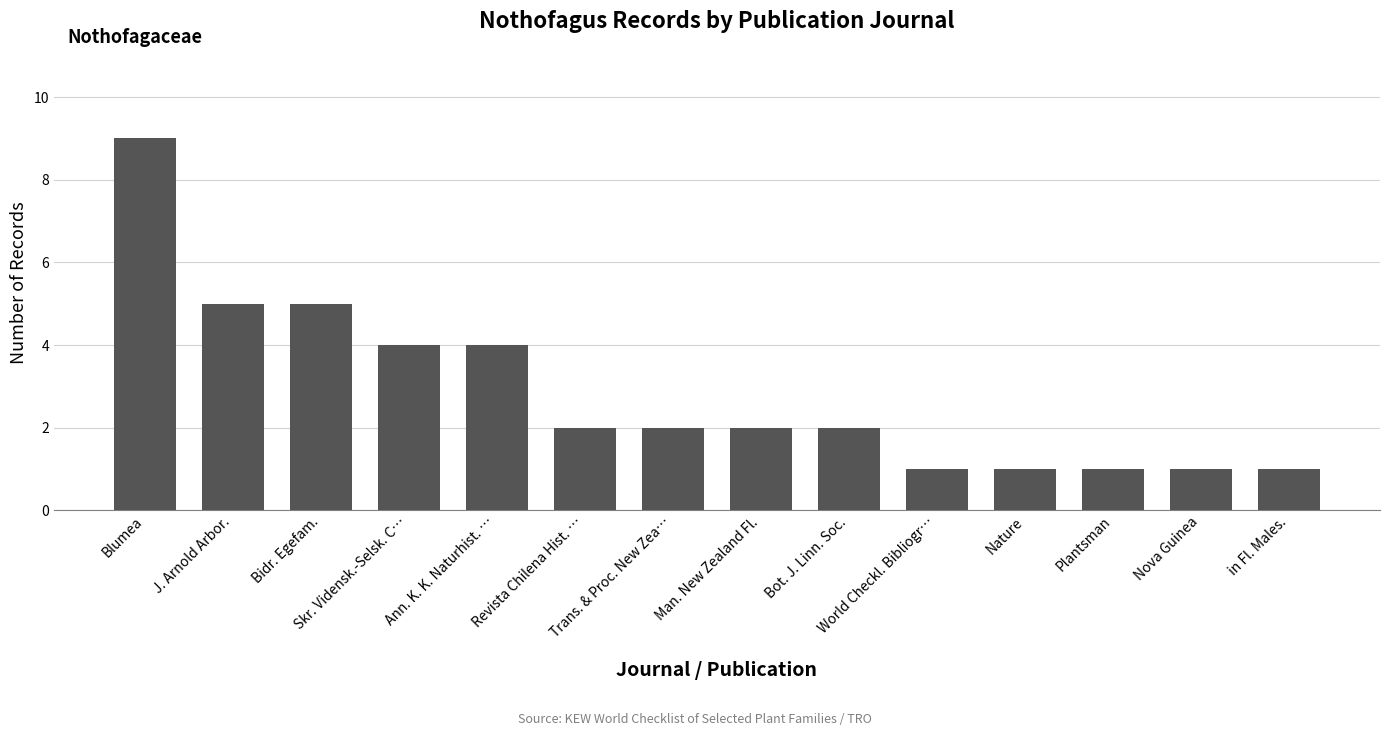

Reading left to right, what are all the values shown in this chart?

9	5	5	4	4	2	2	2	2	1	1	1	1	1